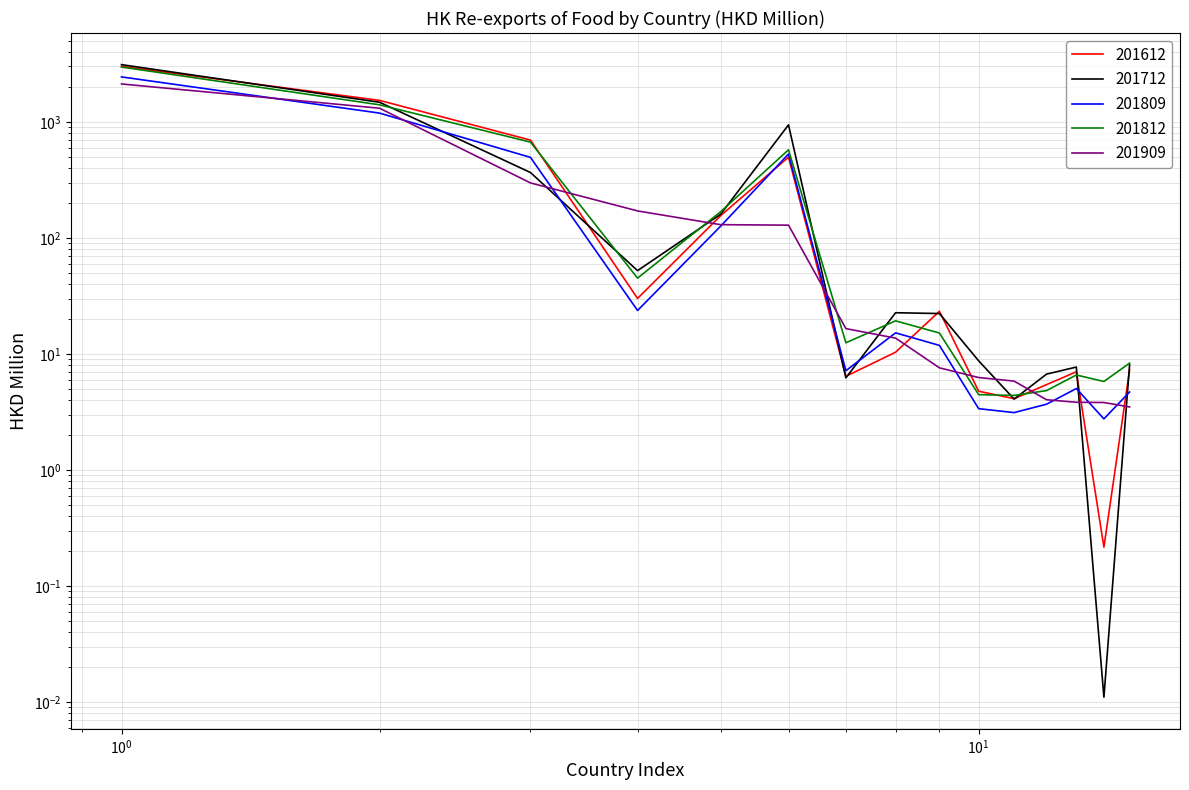

True or false: 201809 and 201909 intersect in this chart.

True